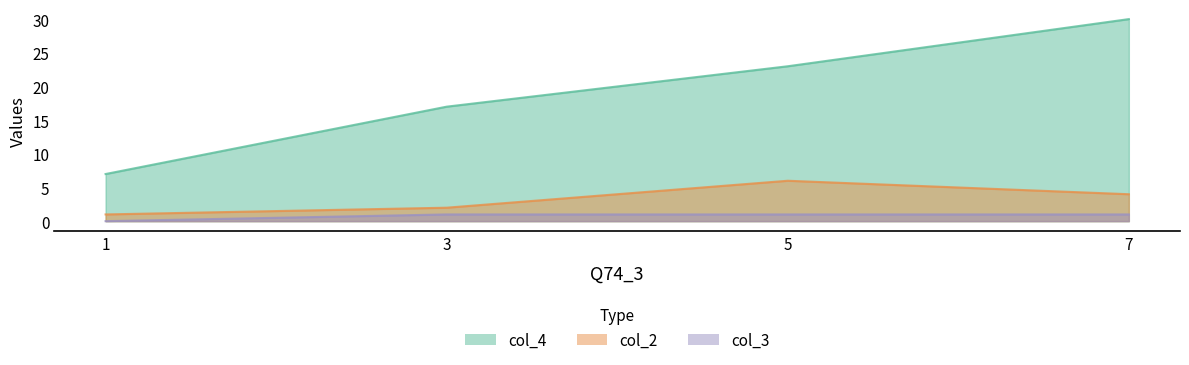

What is the total value across all series at 7?

35